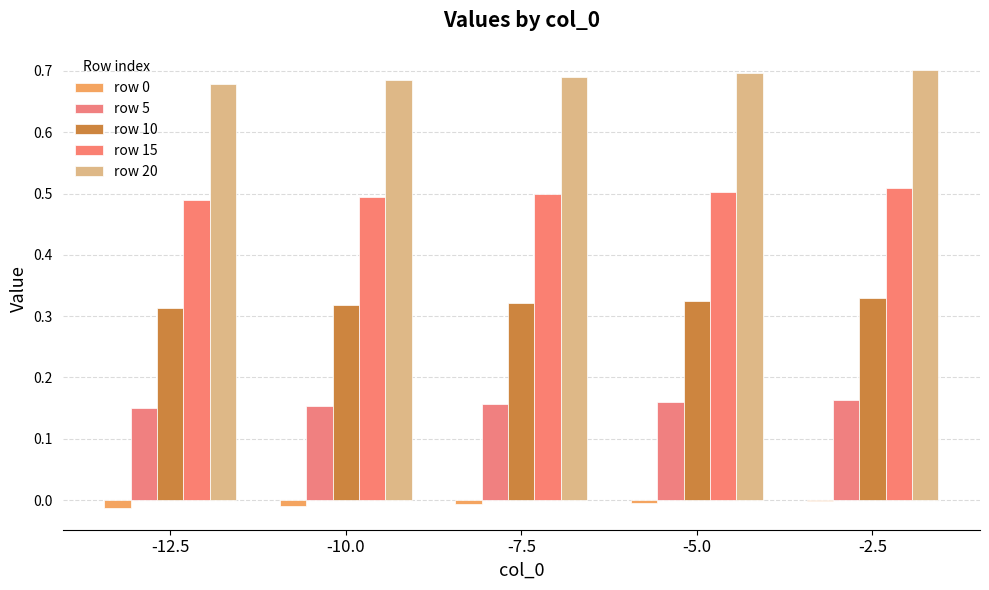

What is the maximum value for row 20?

0.7